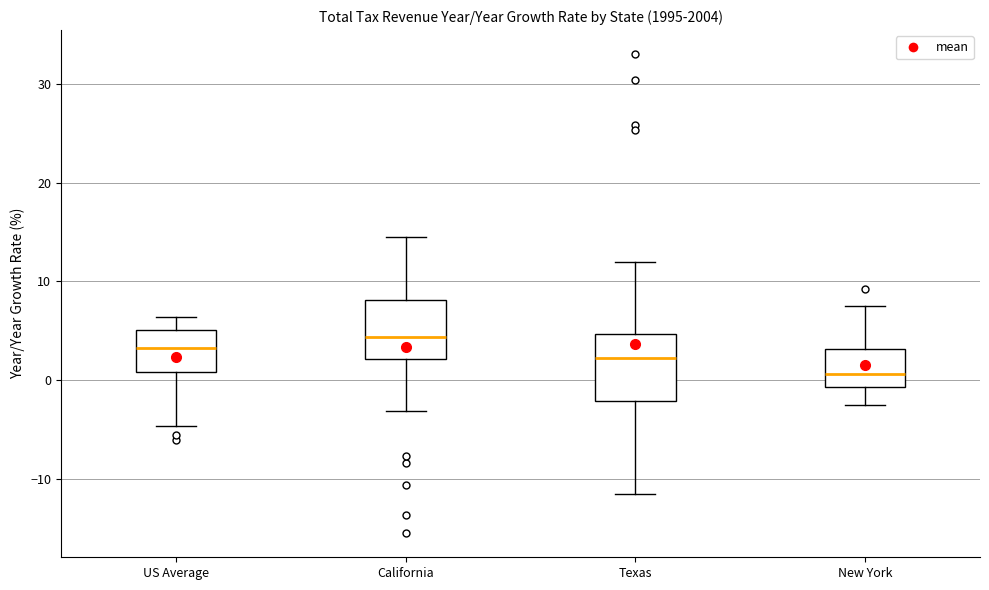

Reading left to right, read every box against the y-axis: the position of its median line, the range the box covers, and the ends of its whiskers. The values are not printed on the chart, so give them approximately, as read against the axis.

US Average: median 3, box 1 to 5, whiskers -5 to 6
California: median 4, box 2 to 8, whiskers -3 to 15
Texas: median 2, box -2 to 5, whiskers -11 to 12
New York: median 1, box -1 to 3, whiskers -3 to 7